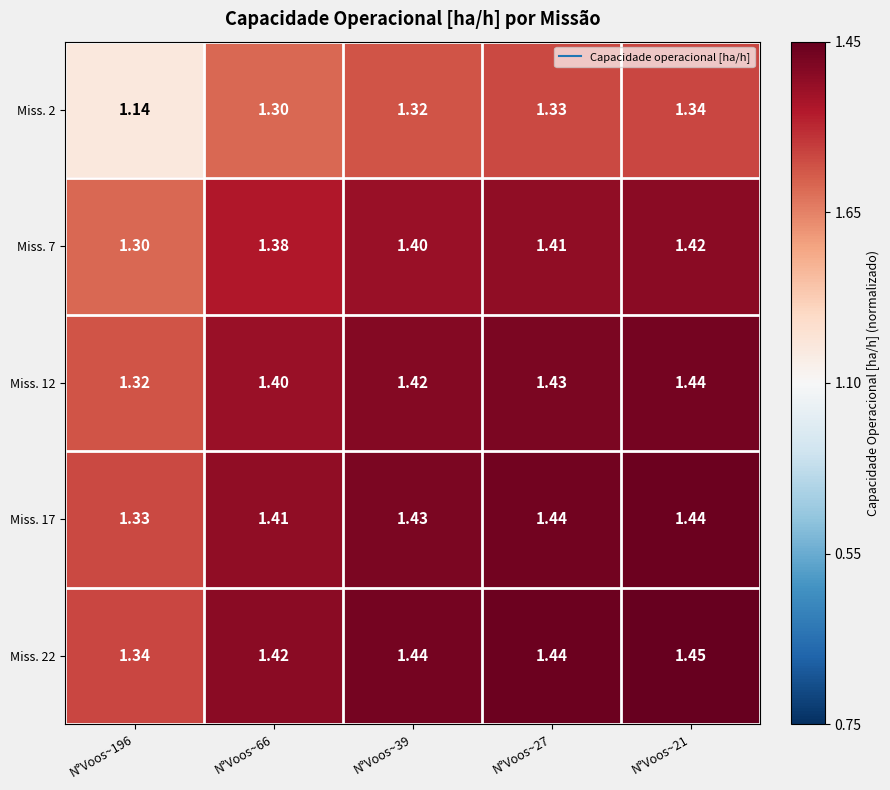

List the series in order of their peak value, lowest first.

Miss. 2, Miss. 7, Miss. 12, Miss. 17, Miss. 22